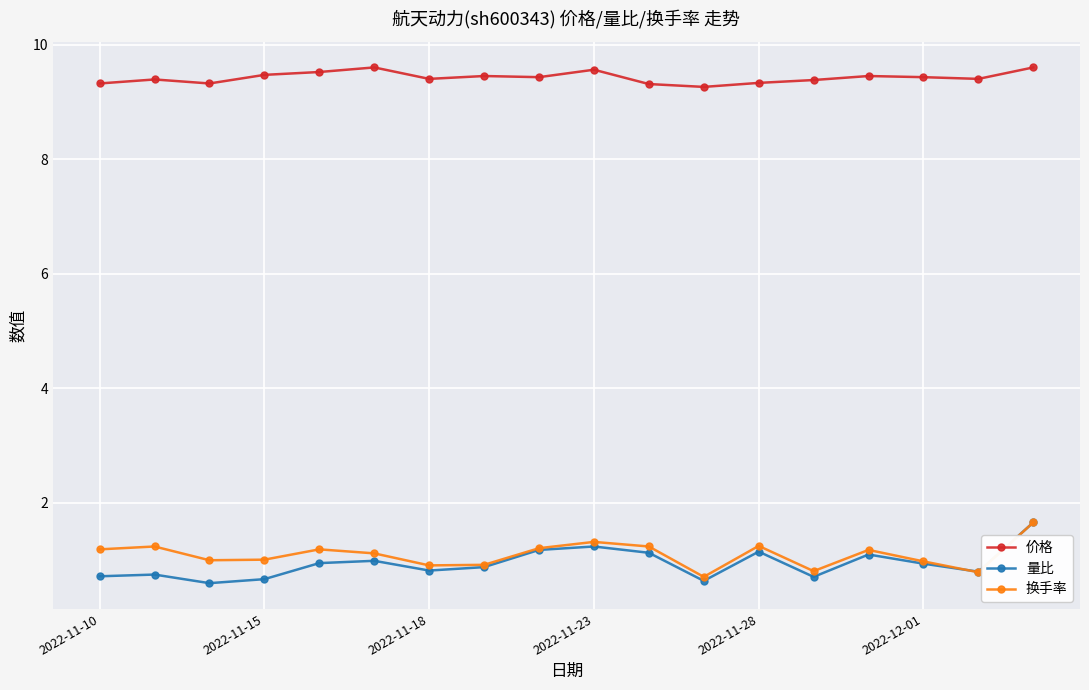

Which series has the largest total across all categories?

价格